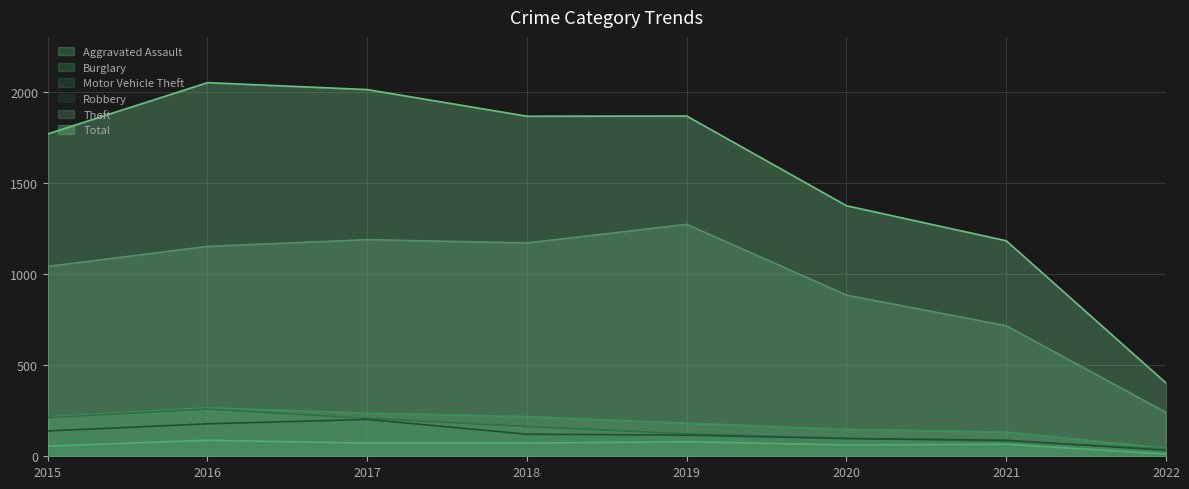

How many data points does each series have?

8